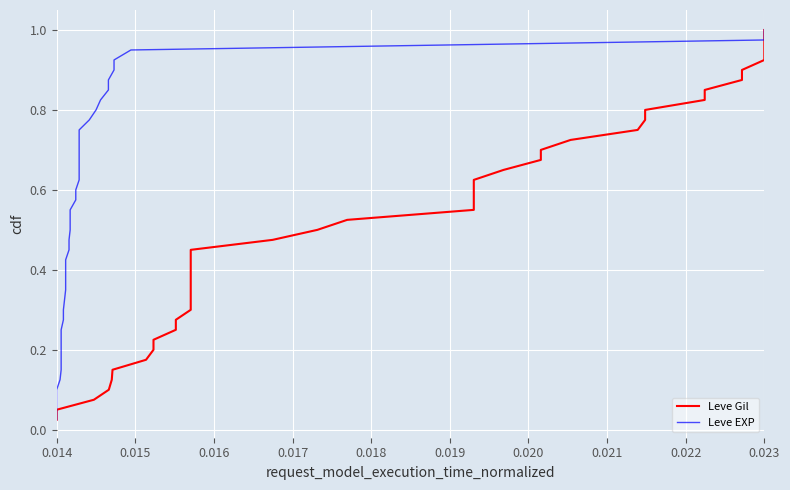

Rank the series by their maximum value, from highest to lowest.

Leve Gil, Leve EXP